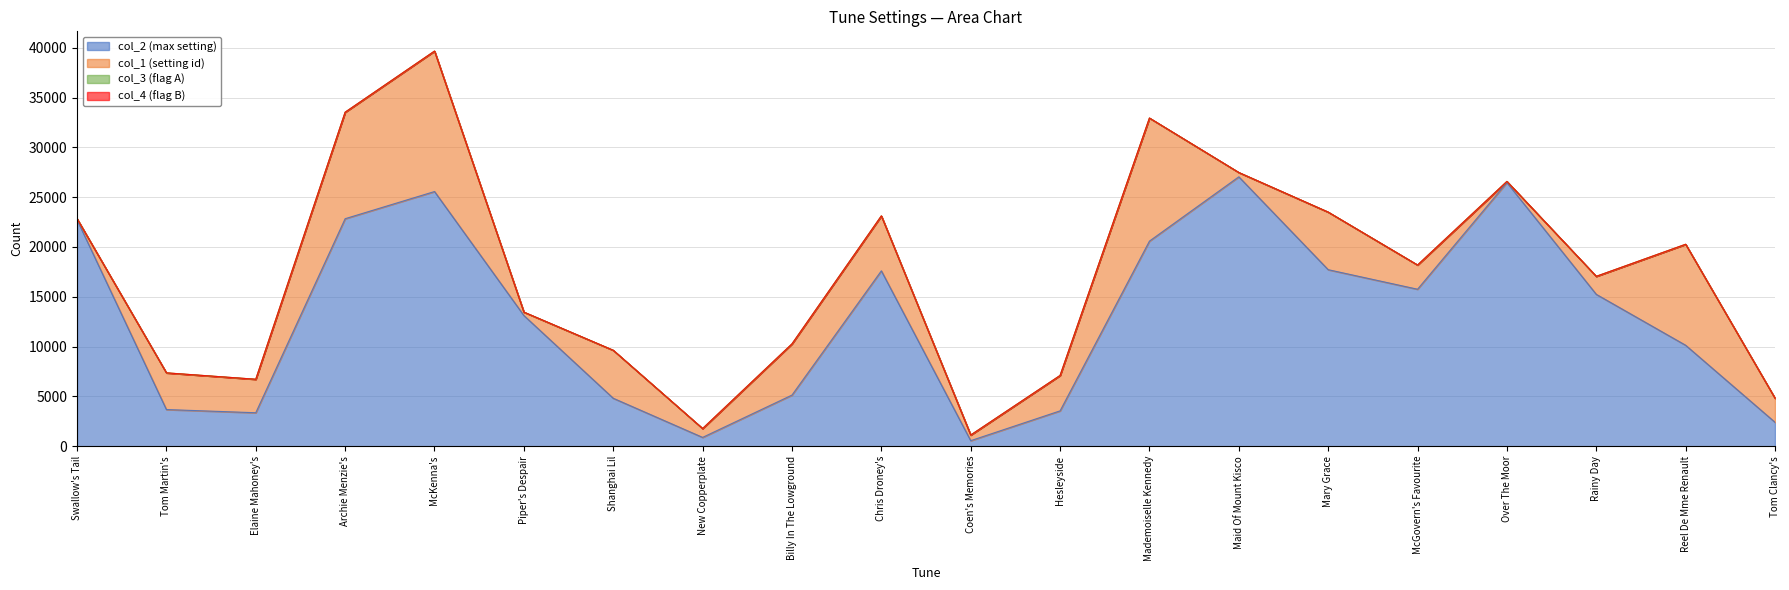

What is the difference between the maximum and minimum values in the col_4 series?

1